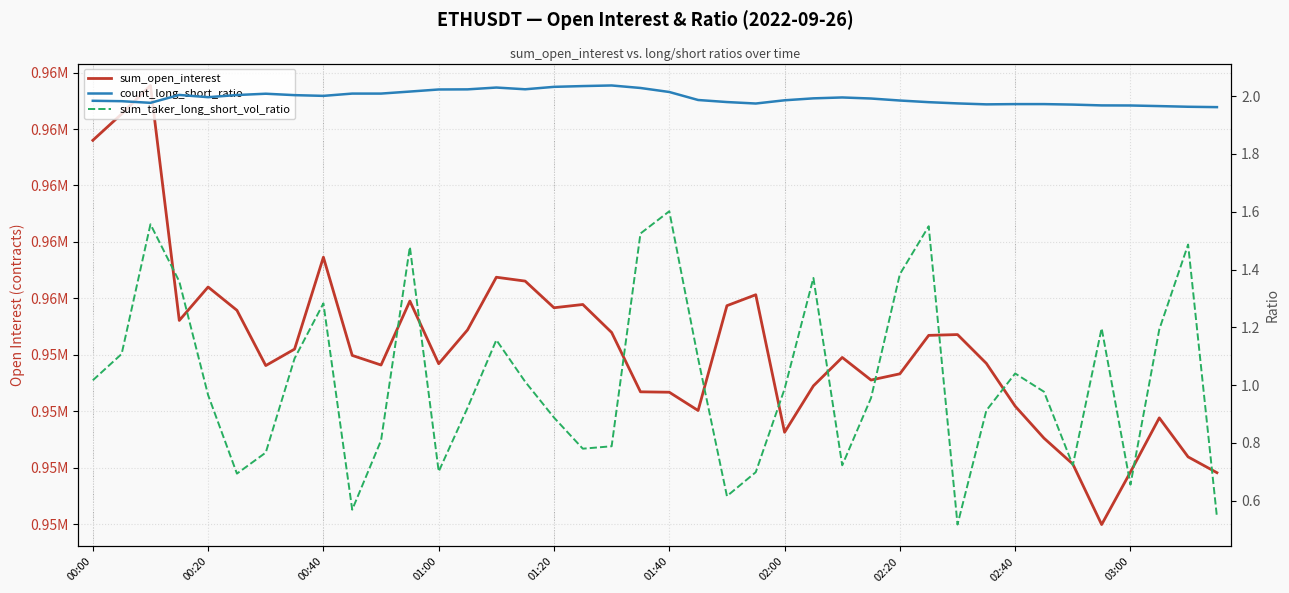

What are all the series names shown in the legend?

sum_open_interest, count_long_short_ratio, sum_taker_long_short_vol_ratio